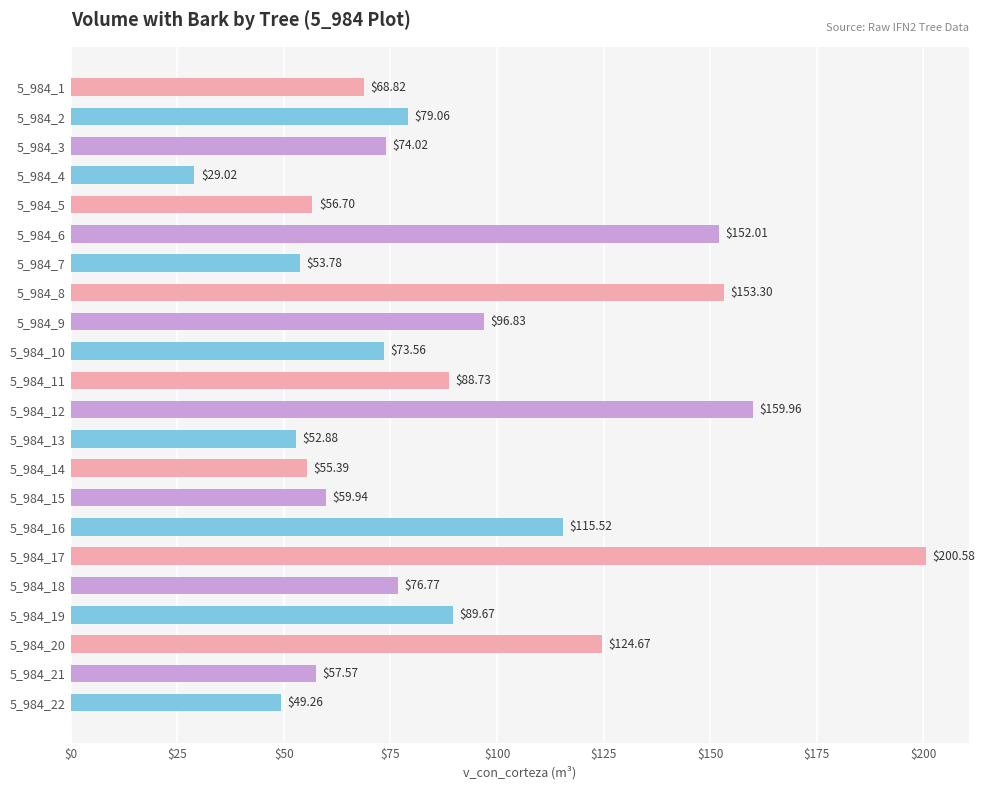

What is the average value?

89.5